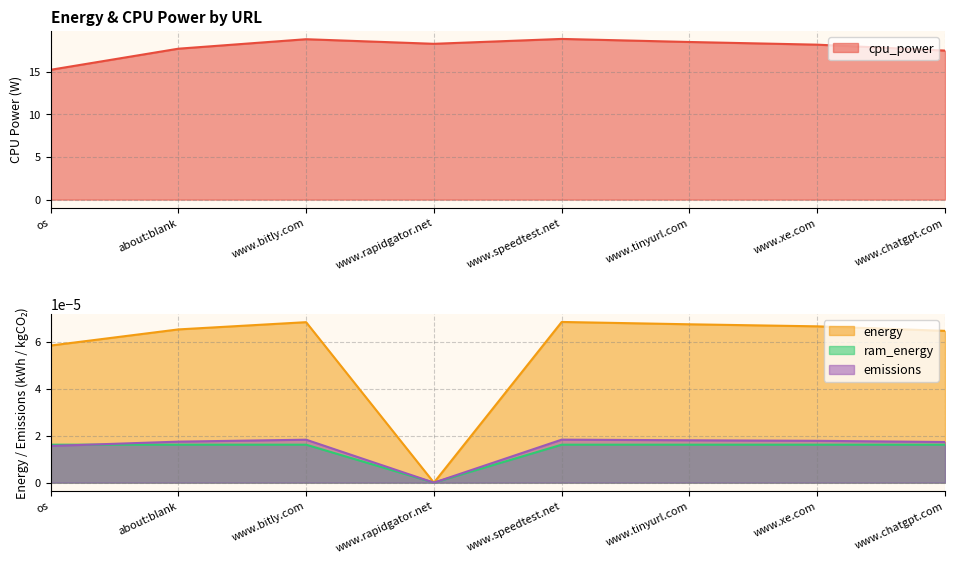

What is the maximum value for cpu_power?

18.8